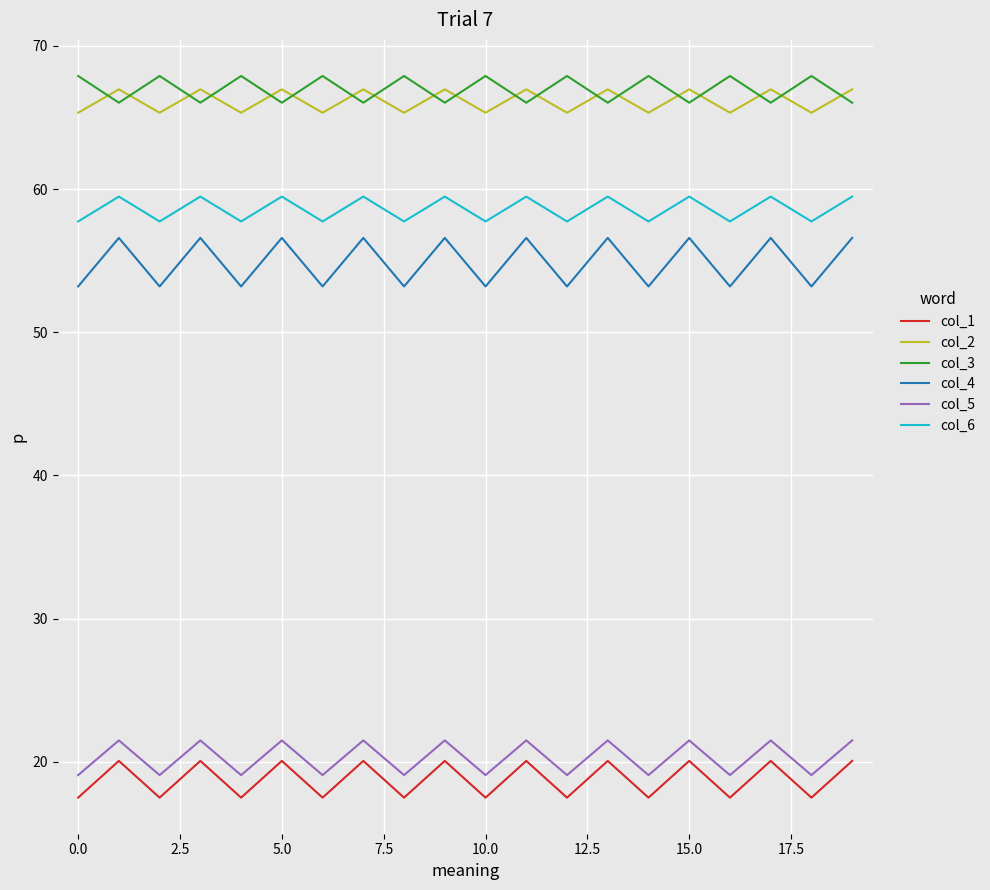

True or false: col_5 and col_6 cross at least once.

False